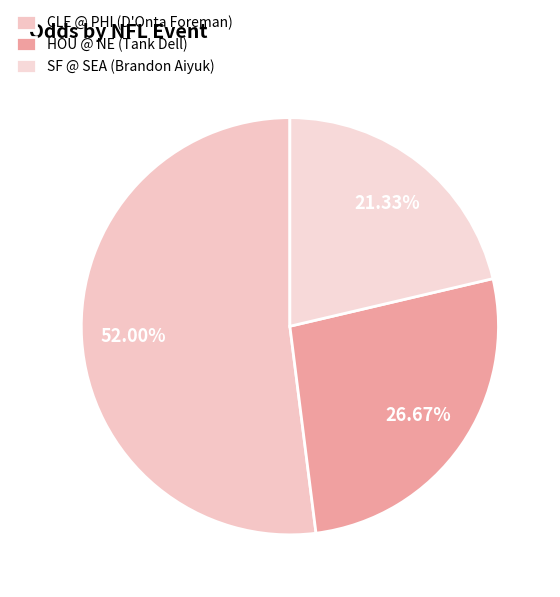

How many slices are in this pie chart?

3